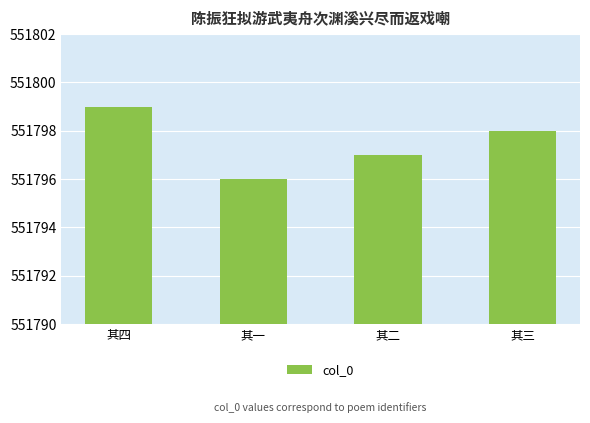

What is the ratio of the value at 其二 to the value at 其一?

1.0